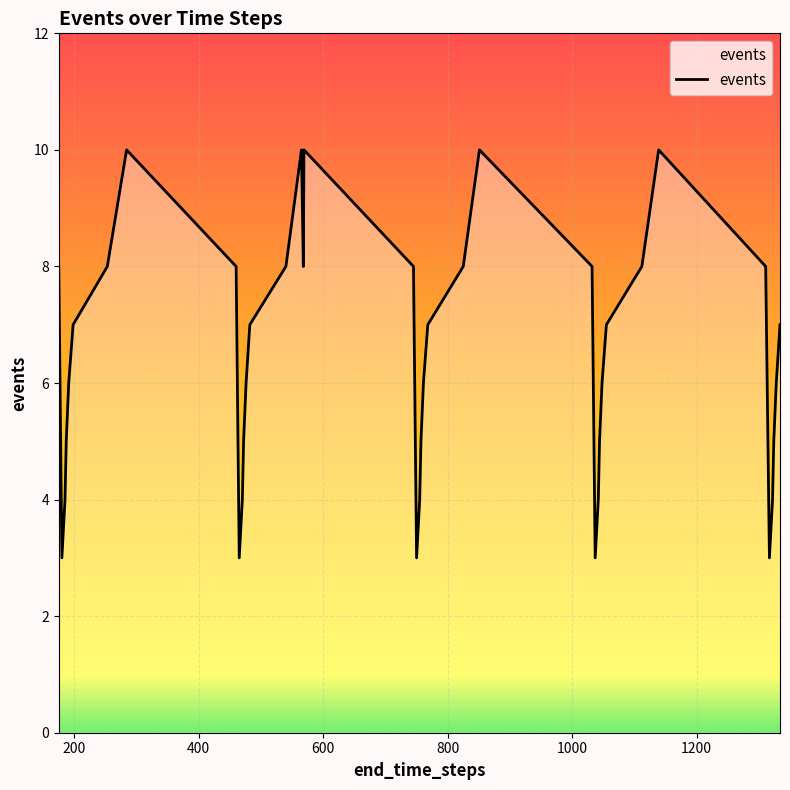

What is the minimum value shown in the chart?

3